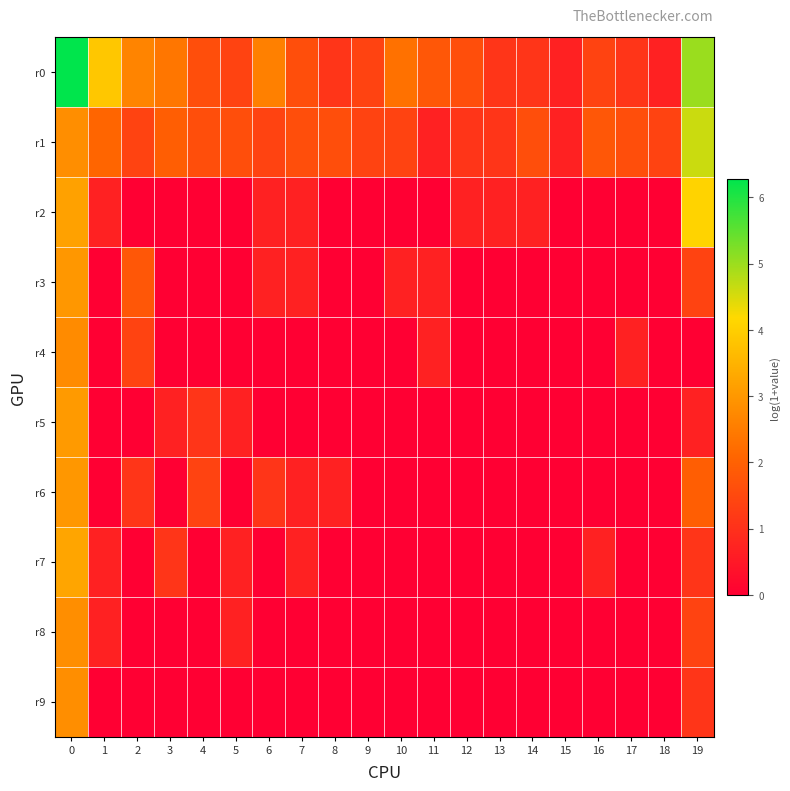

What is the difference between the highest and lowest values at 0?

3.5